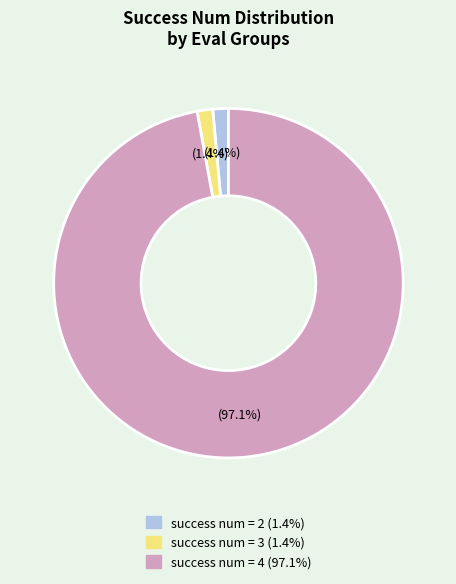

Is there any slice that represents more than half of the pie?

Yes